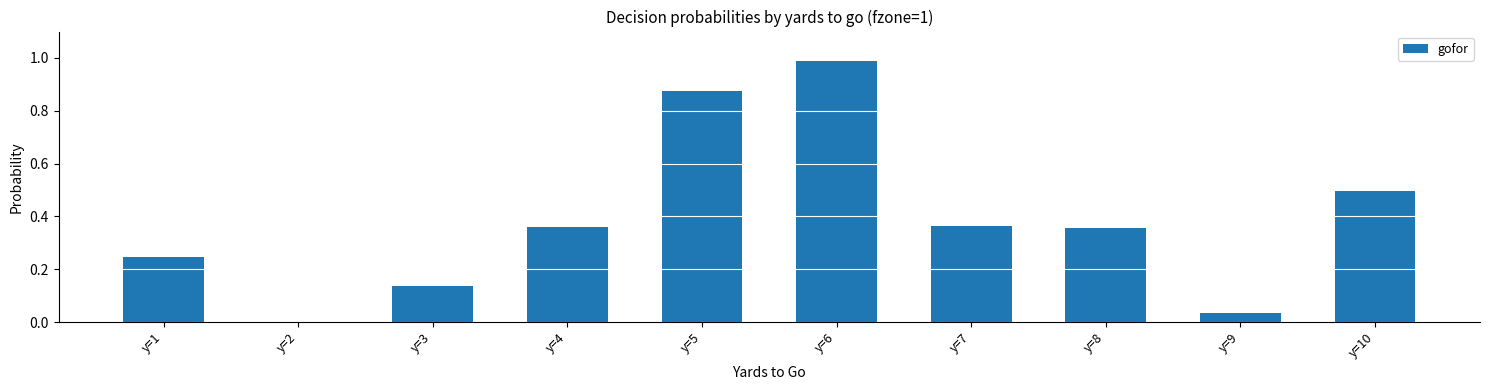

How many series are shown in this chart?

1